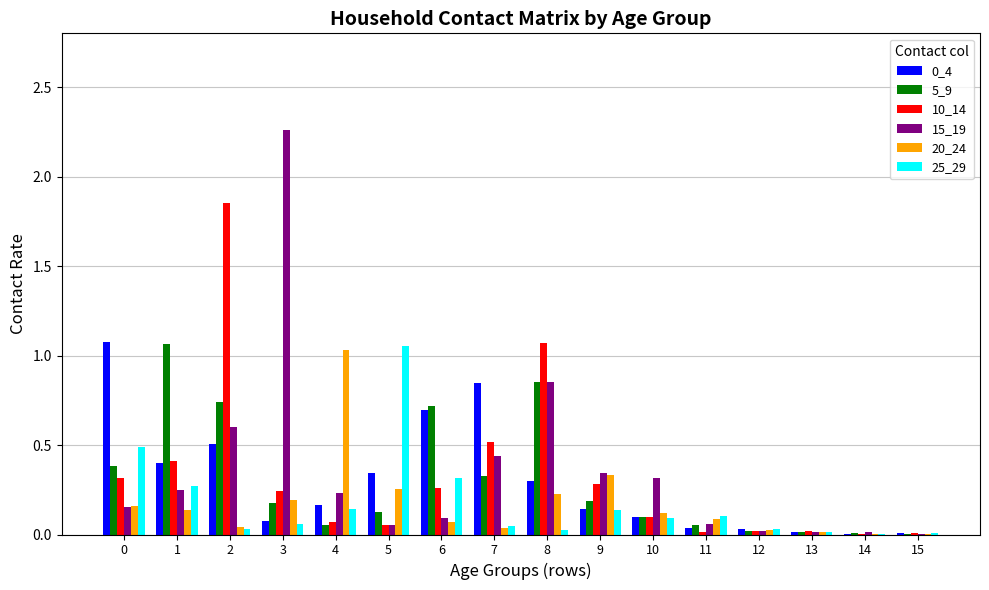

At which category does the chart reach its peak across all series?

3